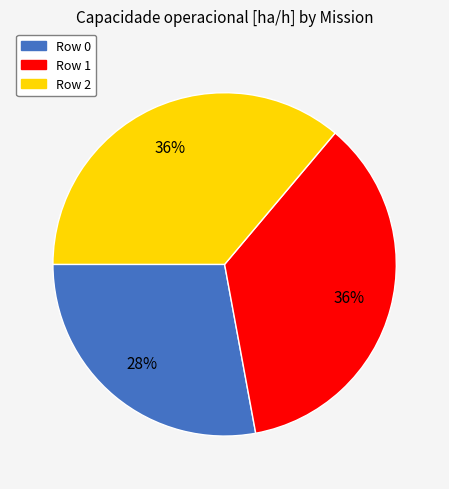

Which category has the smallest portion of the pie?

Row 0